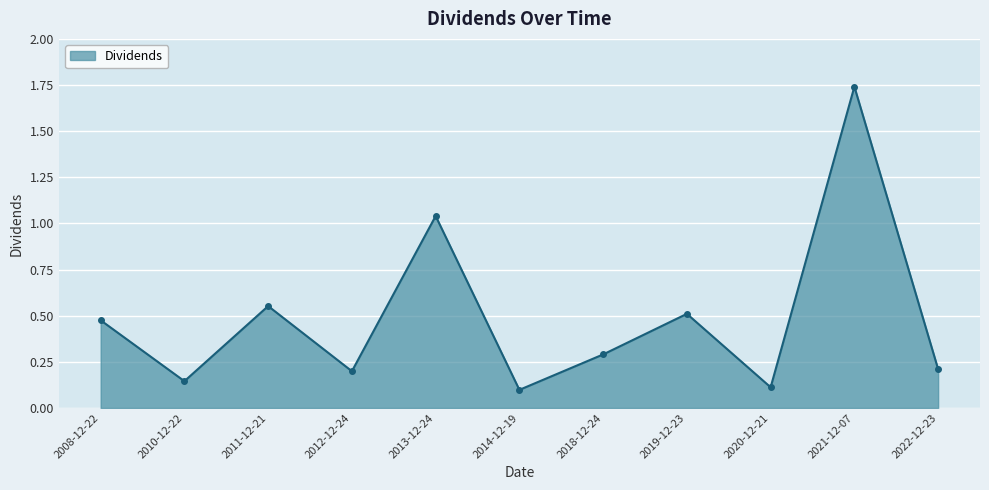

How many lines are shown in the chart?

1